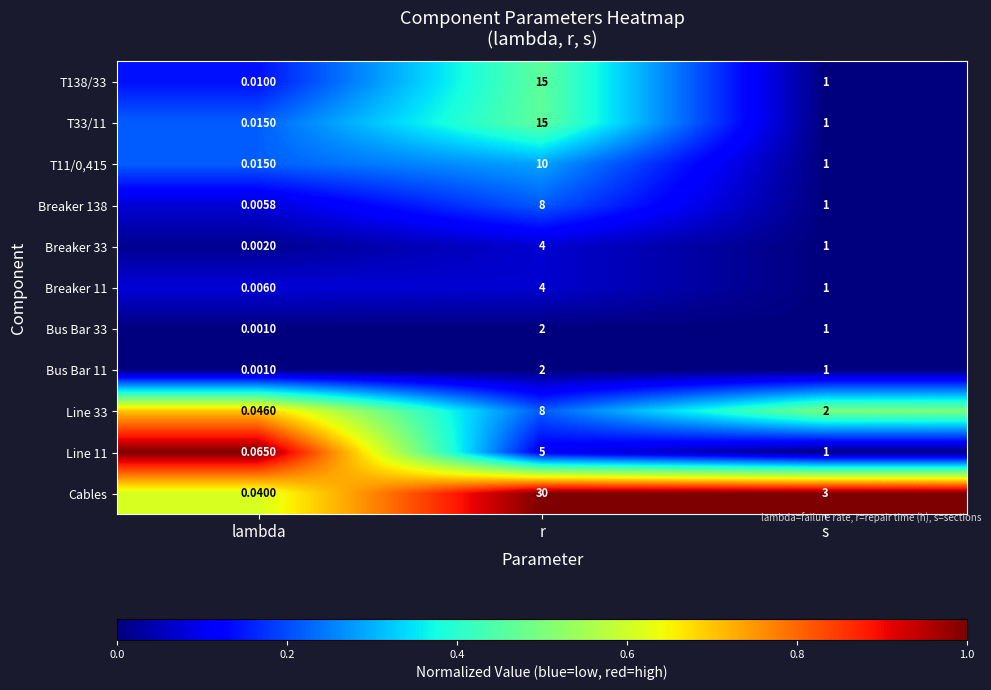

At which label does Line 33 first exceed 2?

r